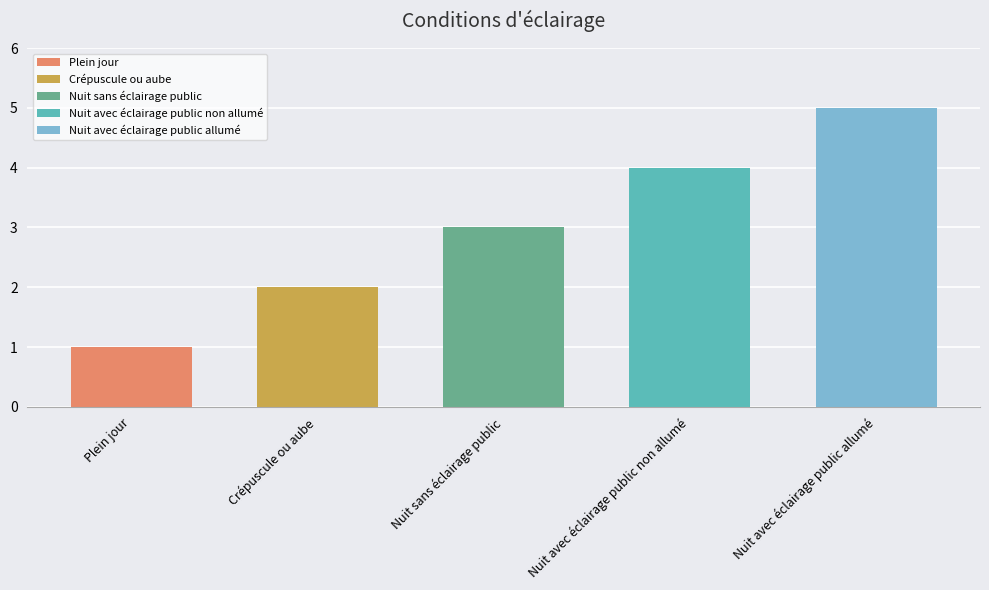

Reading left to right, what are all the values shown in this chart?

Plein jour=1	Crépuscule ou aube=2	Nuit sans éclairage public=3	Nuit avec éclairage public non allumé=4	Nuit avec éclairage public allumé=5